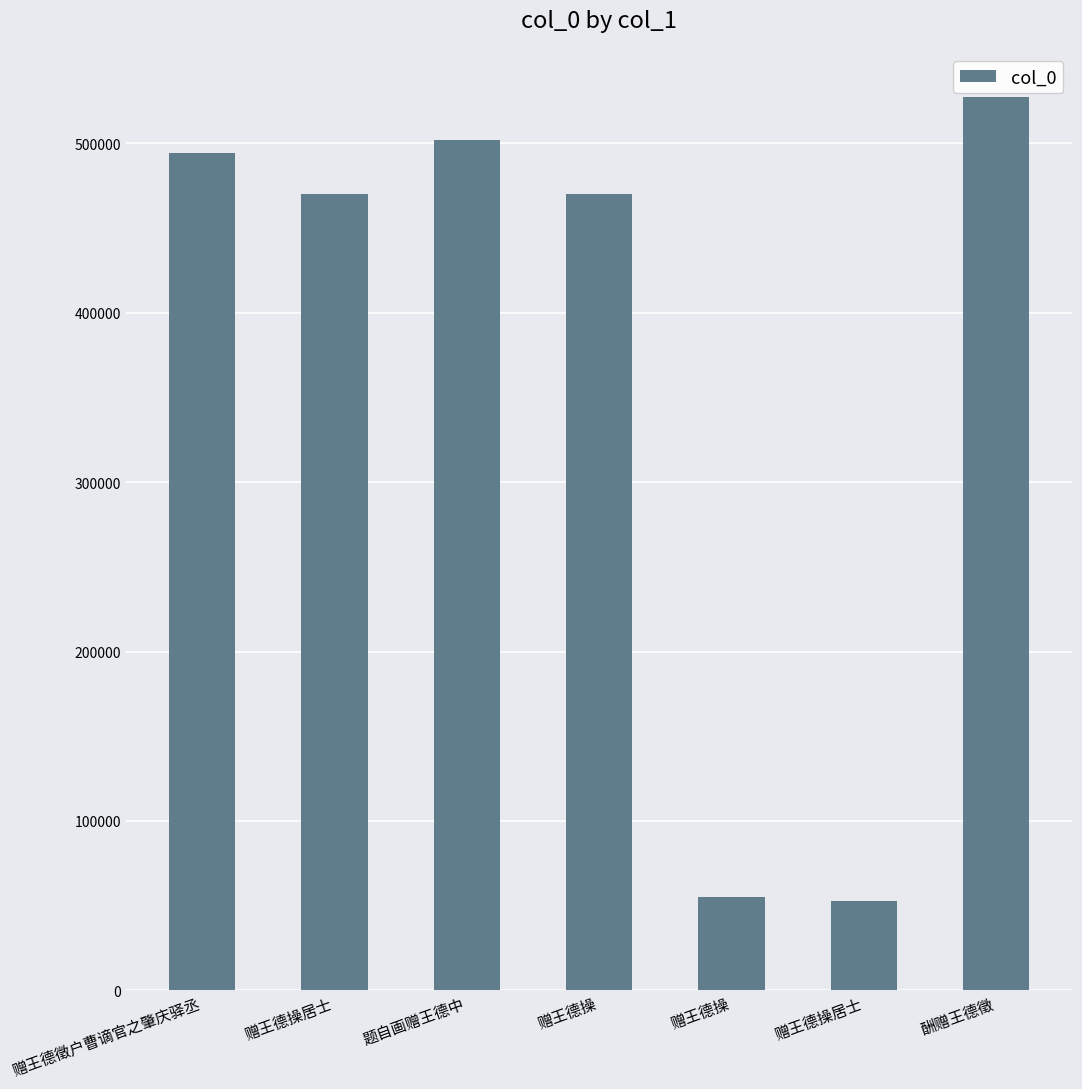

Is it true that the value at 赠王德操居士 is 52588?

True